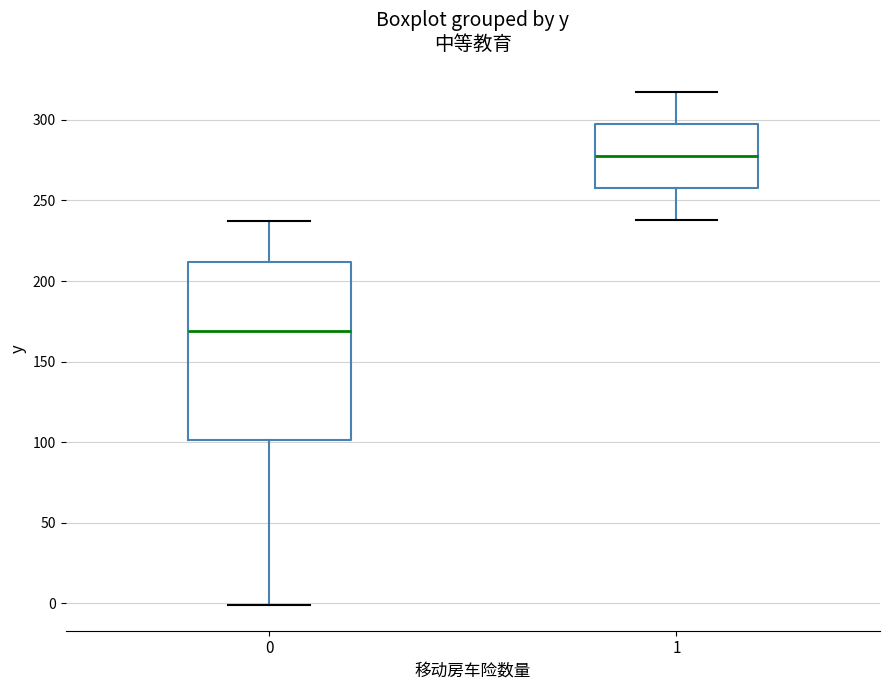

Which box has the highest median line?

1